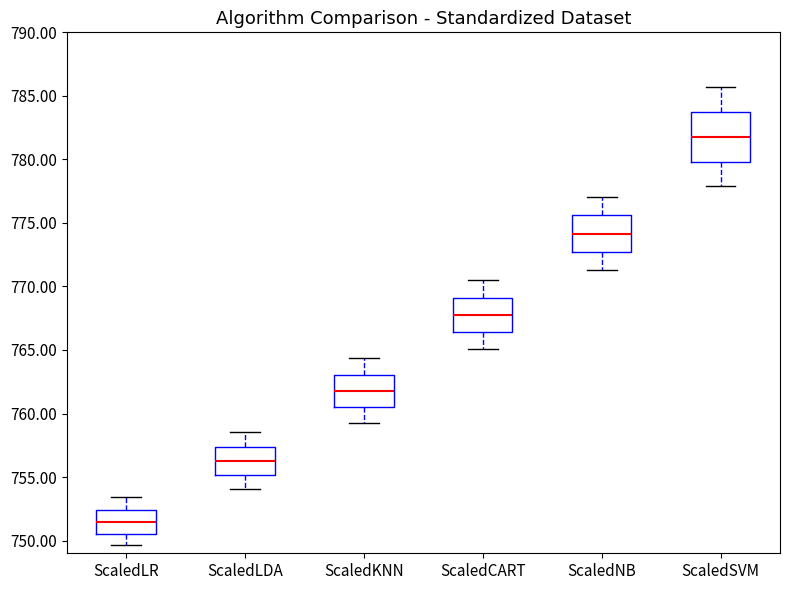

Reading left to right, read every box against the y-axis: the position of its median line, the range the box covers, and the ends of its whiskers. The values are not printed on the chart, so give them approximately, as read against the axis.

ScaledLR: median 751.5, box 750.5 to 752.5, whiskers 749.5 to 753.5
ScaledLDA: median 756.0, box 755.0 to 757.5, whiskers 754.0 to 758.5
ScaledKNN: median 762.0, box 760.5 to 763.0, whiskers 759.5 to 764.5
ScaledCART: median 767.5, box 766.5 to 769.0, whiskers 765.0 to 770.5
ScaledNB: median 774.0, box 772.5 to 775.5, whiskers 771.5 to 777.0
ScaledSVM: median 781.5, box 780.0 to 783.5, whiskers 778.0 to 785.5